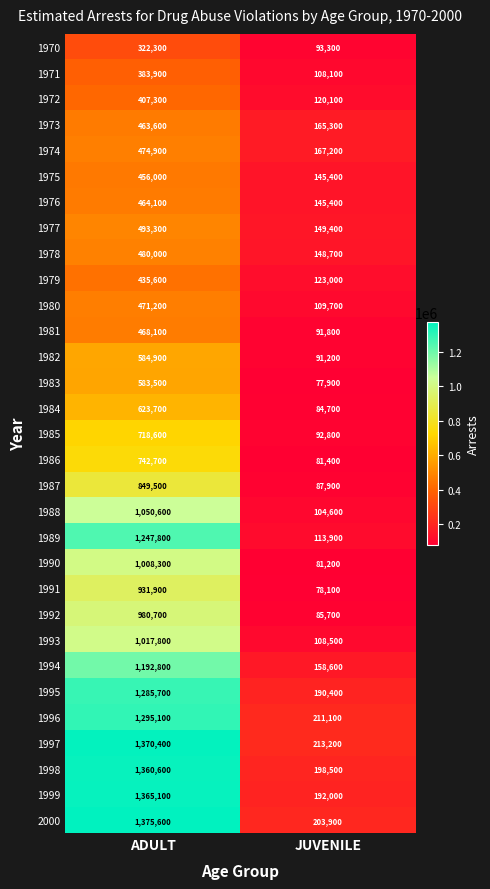

True or false: 1996 has a value of 1295100 at ADULT.

True